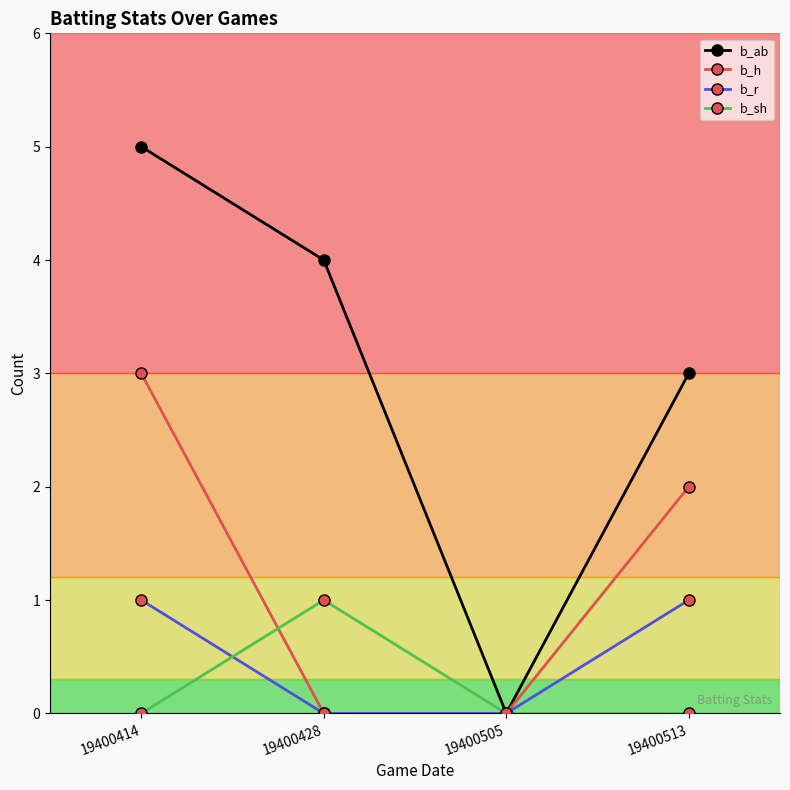

Reading left to right, transcribe all the data shown in this chart.

b_ab: 5	4	0	3
b_h: 3	0	0	2
b_r: 1	0	0	1
b_sh: 0	1	0	0